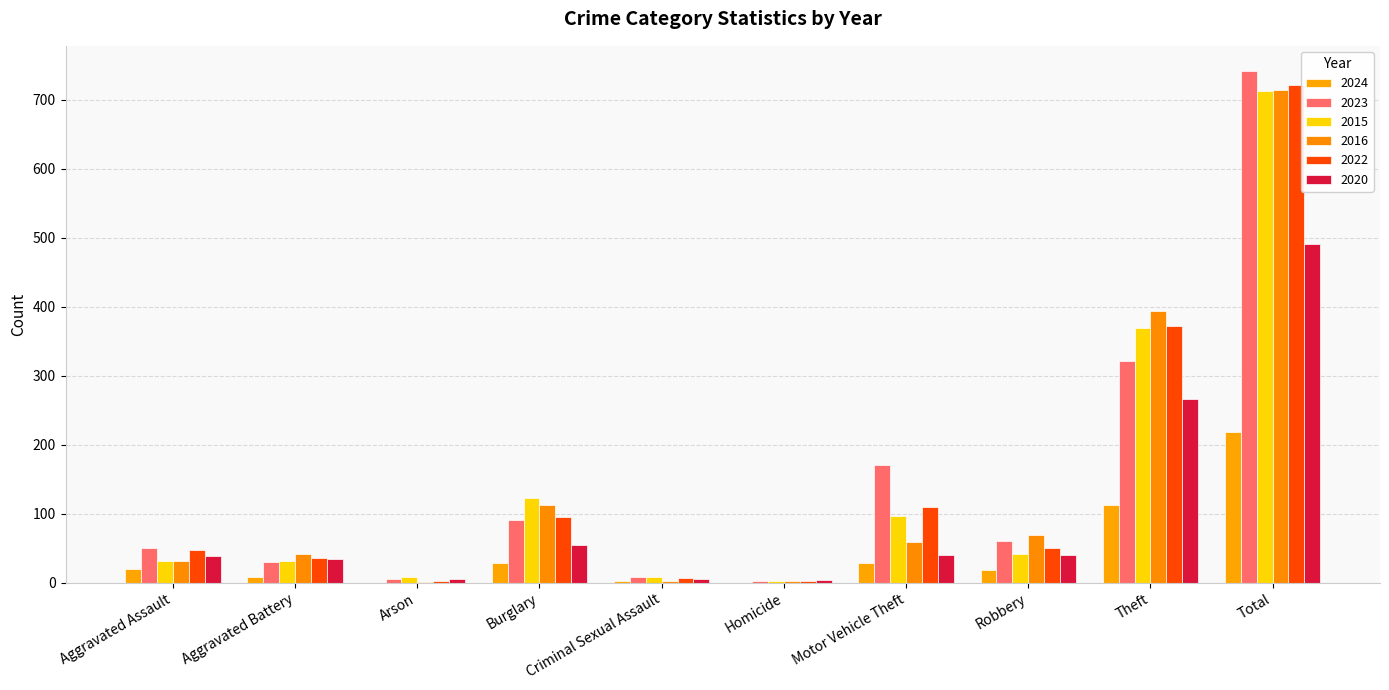

What is the spread (max minus min) of values at Theft?

281